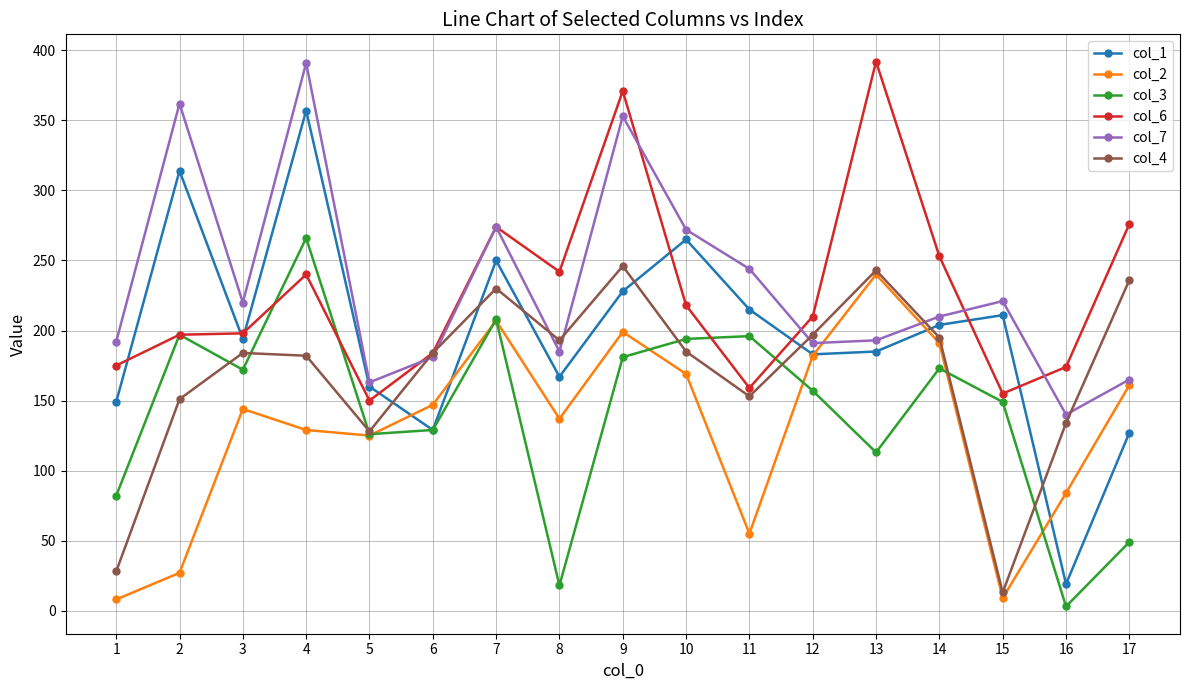

The value of col_7 at 12 is 191. True or false?

True